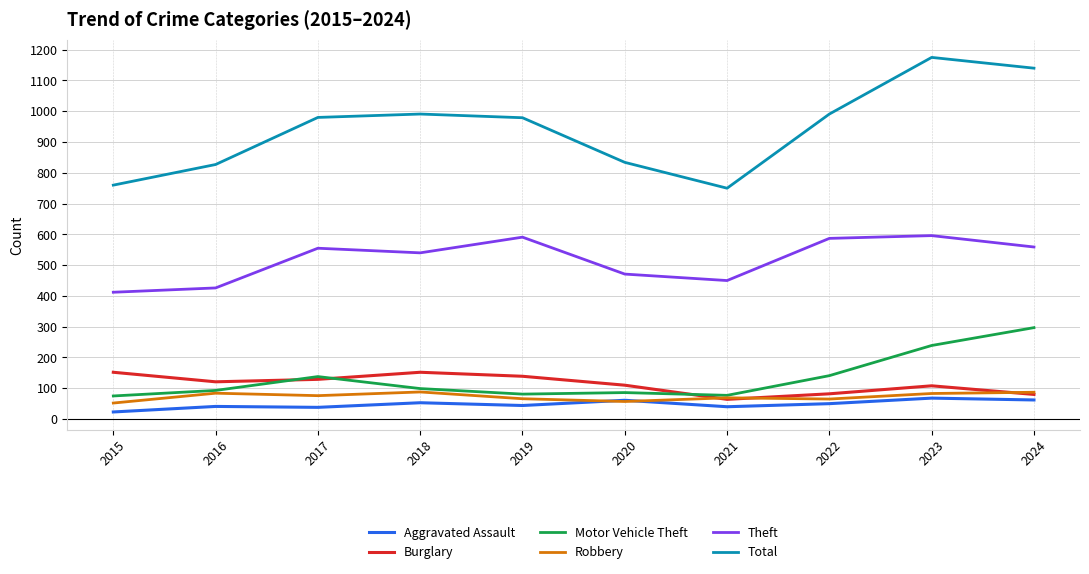

What is the sum of all Aggravated Assault values?

480